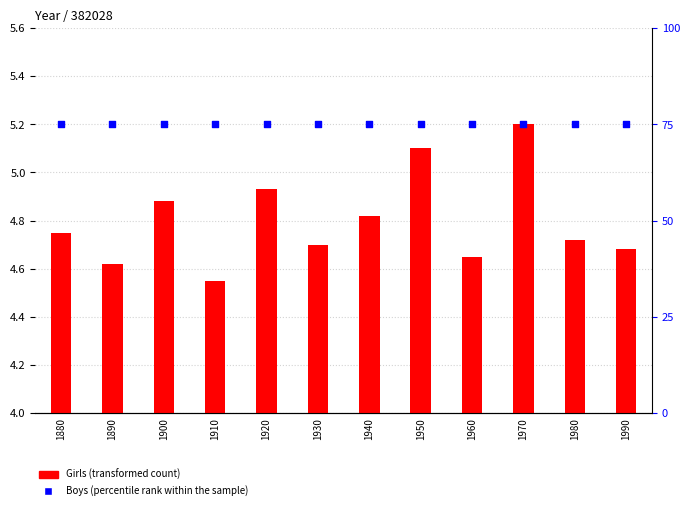

At which category is the sum across all series the highest?

1970